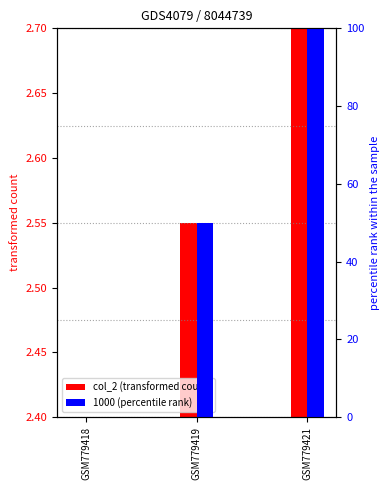

What is the sum of the 1000 (percentile rank) values at GSM779419 and GSM779421?

150.0